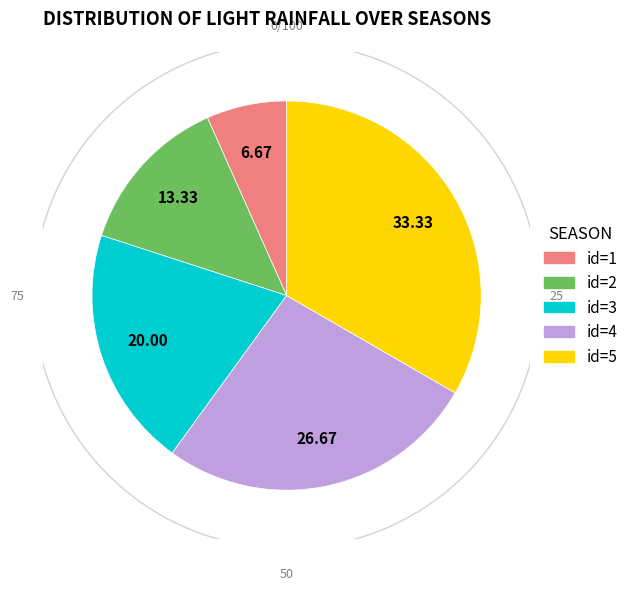

Is 1 the majority of the pie?

No